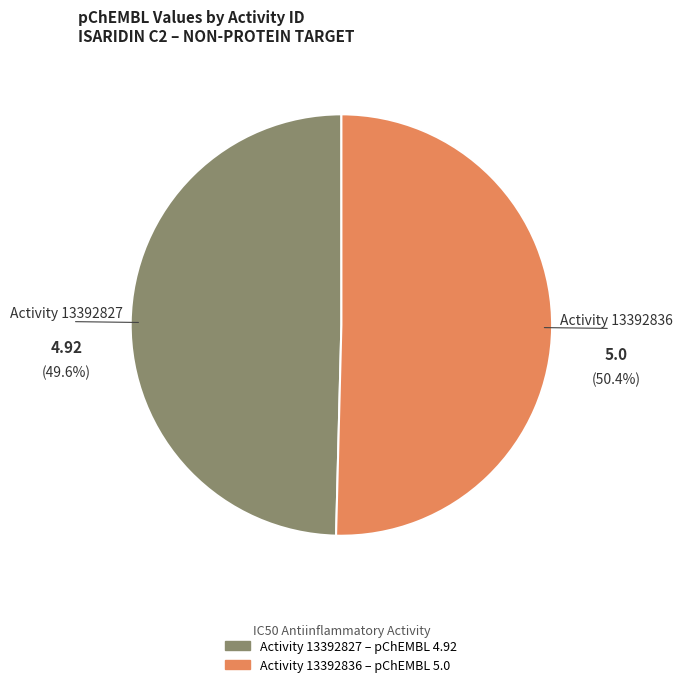

Is there any slice that represents more than half of the pie?

Yes